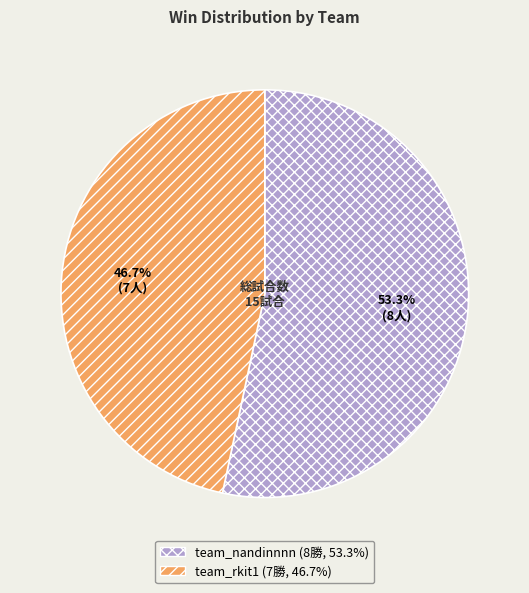

To the nearest percent, what percentage of the pie is team_rkit1?

47%